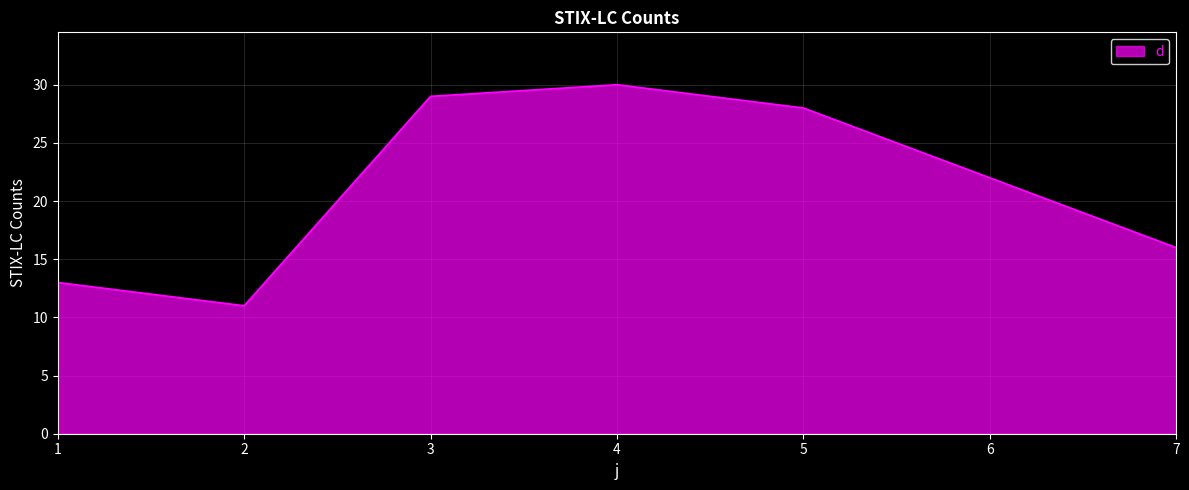

Which has a higher value, 6 or 2?

6